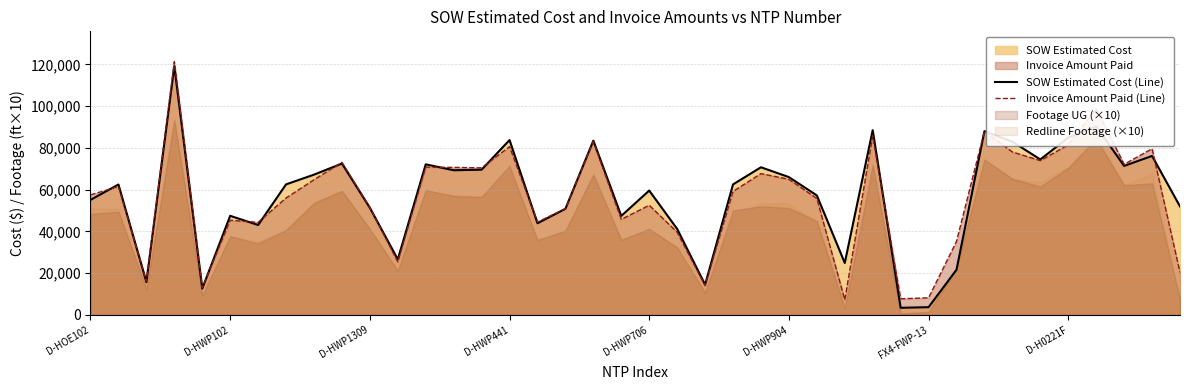

What is the maximum value for SOW Estimated Cost (Line)?

119135.3